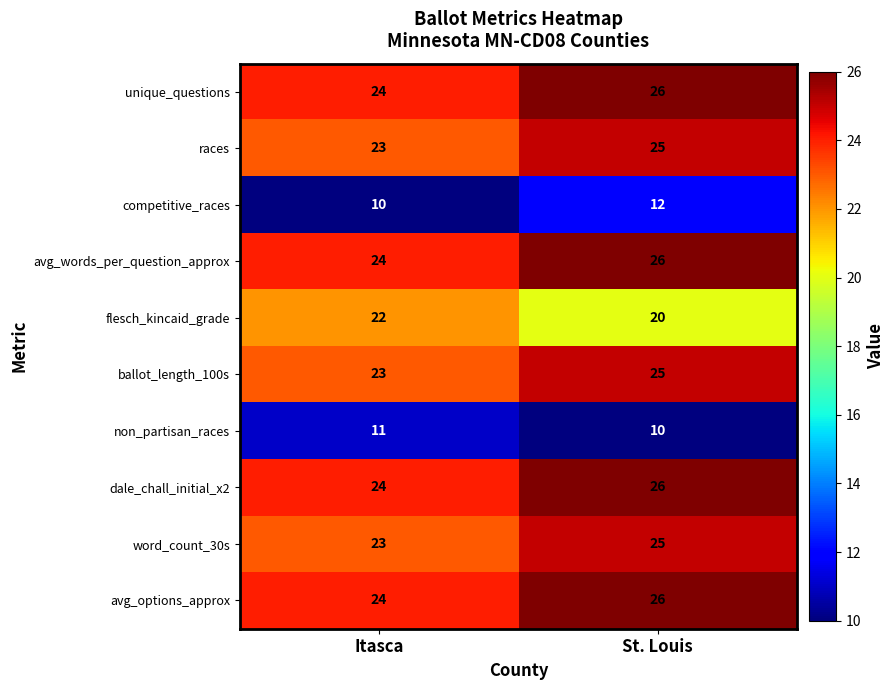

What is the spread (max minus min) of values at St. Louis?

16